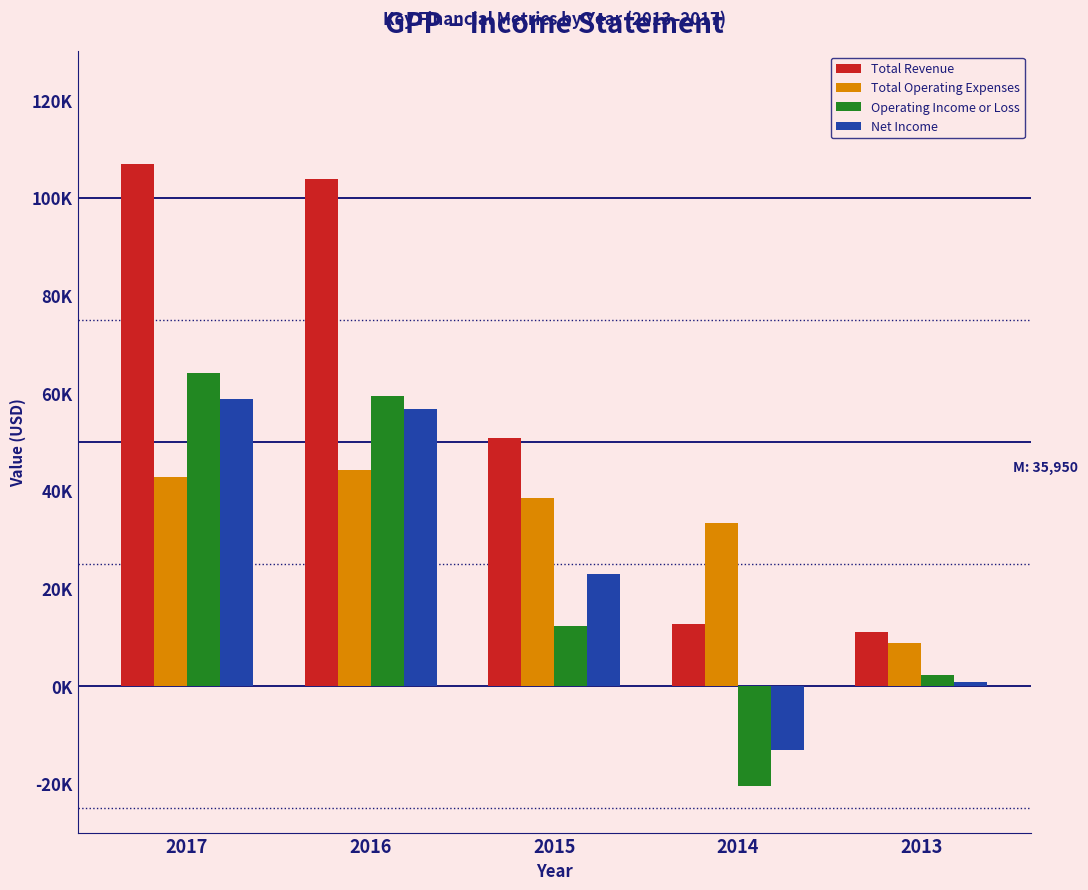

What are all the series names shown in the legend?

Total Revenue, Total Operating Expenses, Operating Income or Loss, Net Income